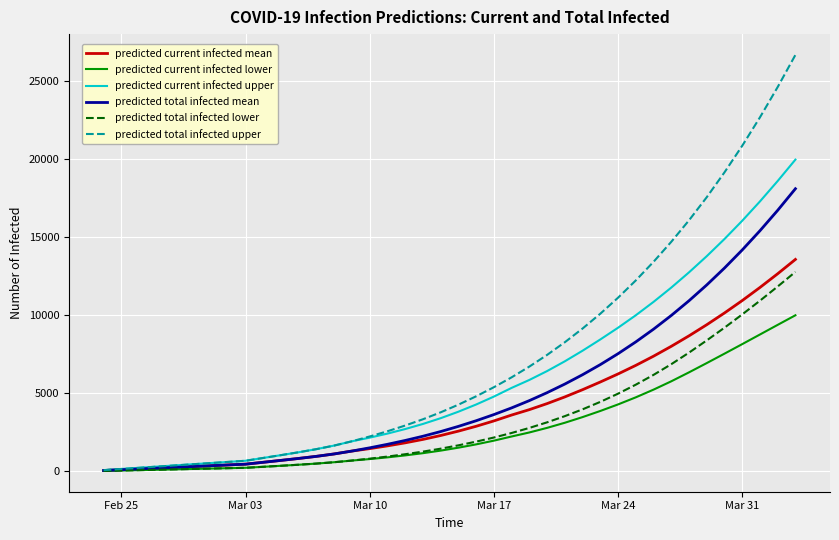

Which series has the largest total across all categories?

predicted total infected upper